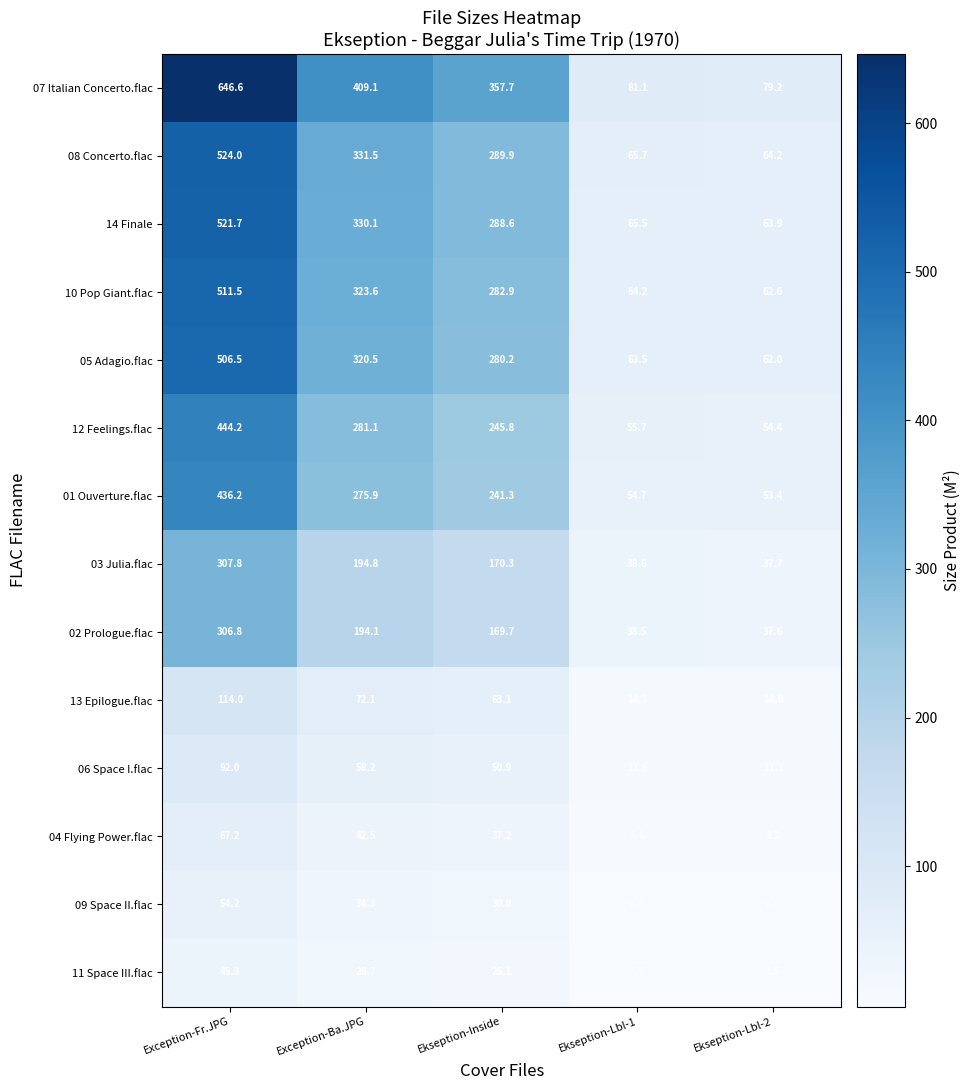

Read the 04 Flying Power.flac value at Ekseption-Lbl-2.

8.2